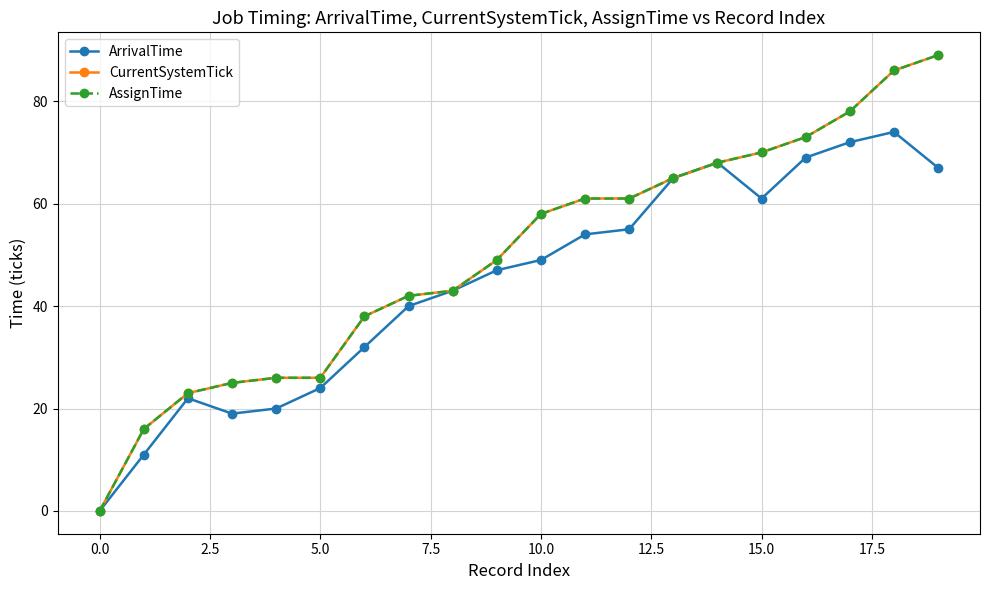

At how many categories does at least one series exceed 67?

6